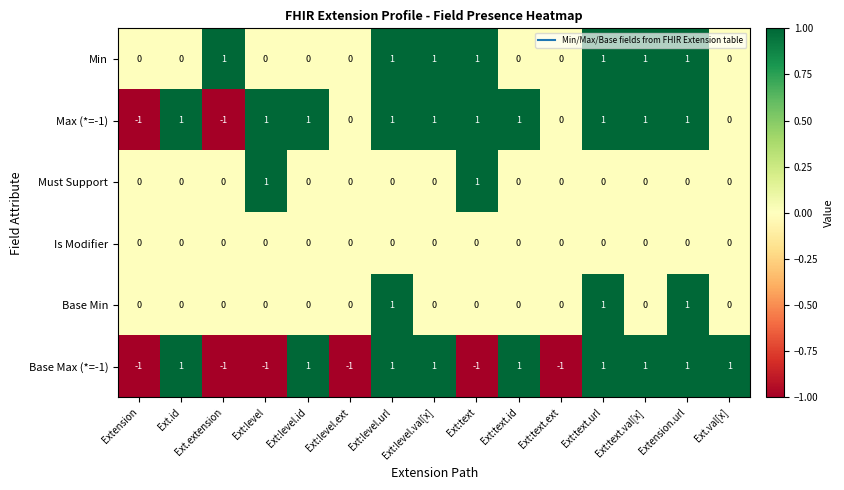

Count the Must Support values in the range 0 to 1.

15